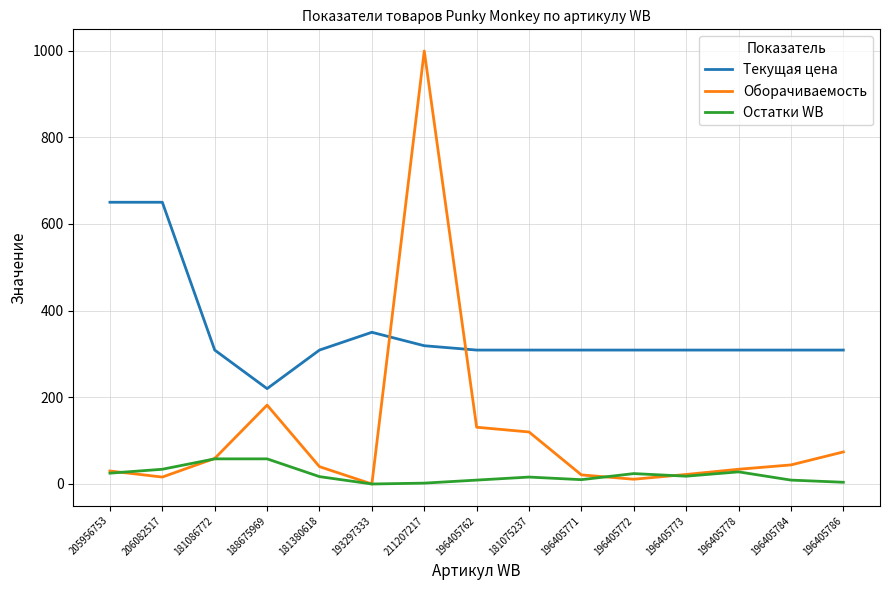

Is it true that Текущая цена equals 650 at 206082517?

True